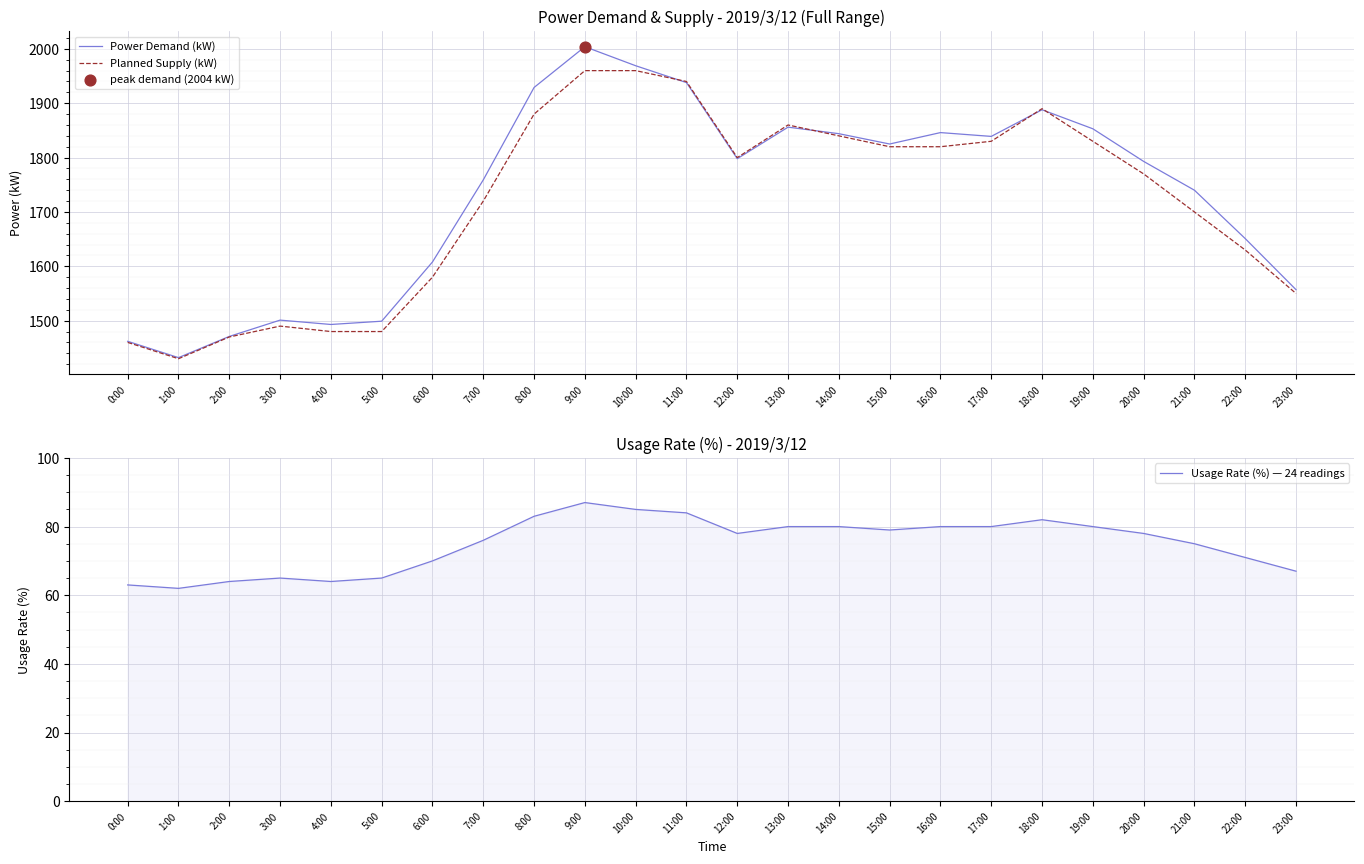

Is the value of Usage Rate (%) — 24 readings at 4:00 greater than the value of Power Demand (kW) at 2:00?

No